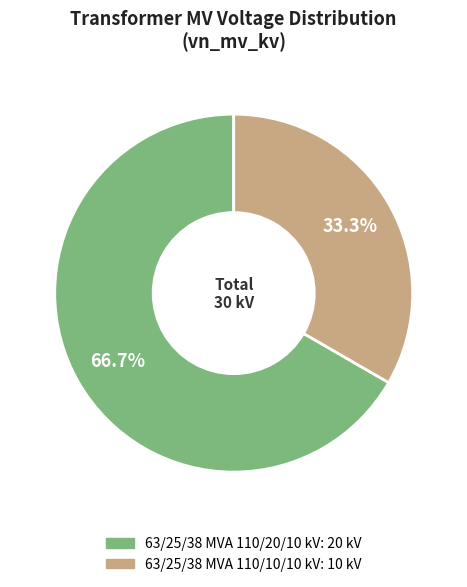

What is the majority slice?

63/25/38 MVA 110/20/10 kV